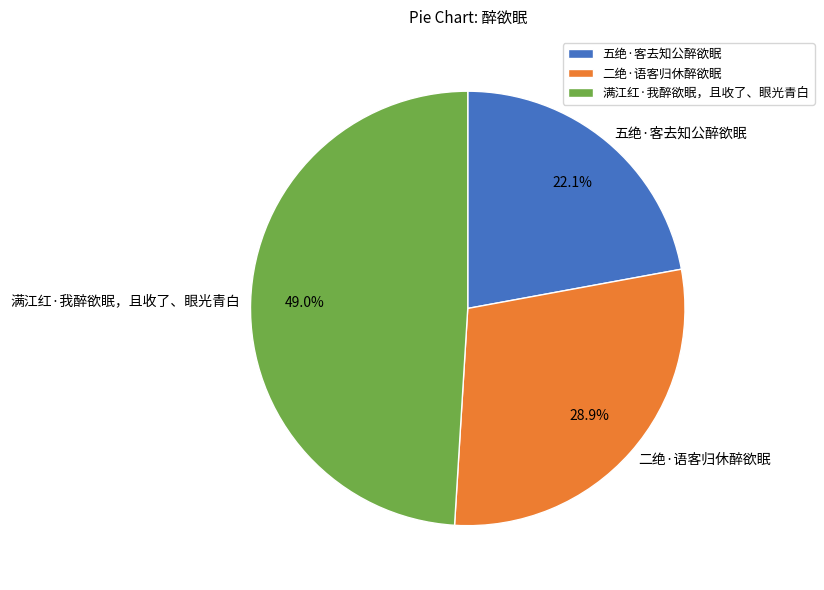

Which category has the biggest portion of the pie?

满江红·我醉欲眠，且收了、眼光青白